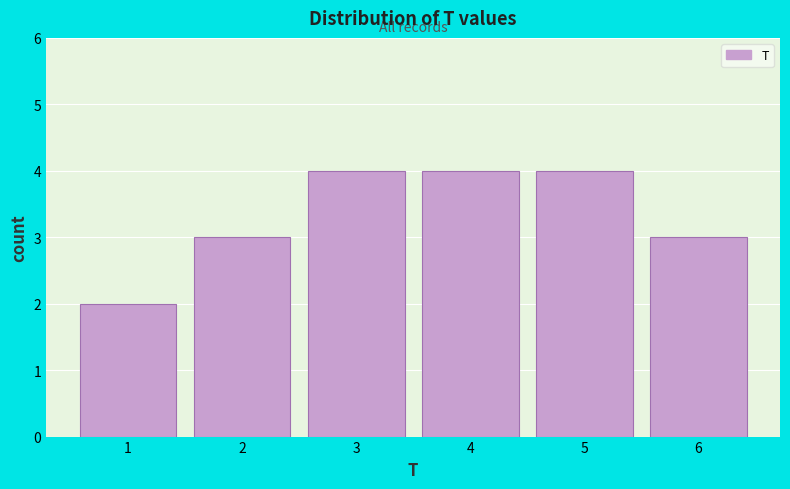

Reading left to right, list every bar in this chart as the range it spans on the x-axis followed by its height. The values are not printed on the chart, so give them approximately, as read against the axis.

0.5 to 1.5: 2
1.5 to 2.5: 3
2.5 to 3.5: 4
3.5 to 4.5: 4
4.5 to 5.5: 4
5.5 to 6.5: 3